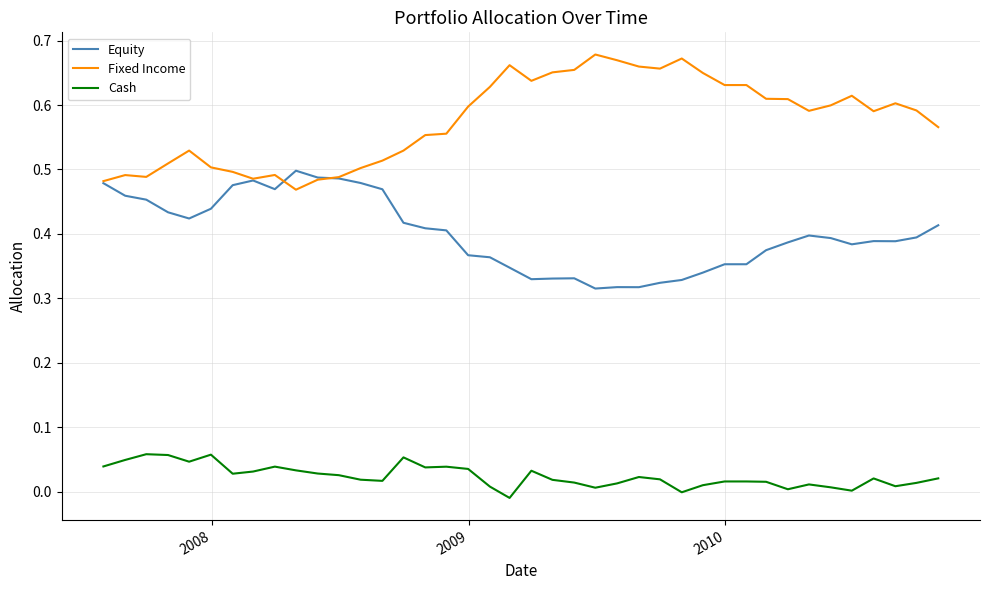

List the series in order of their overall mean, highest first.

Fixed Income, Equity, Cash